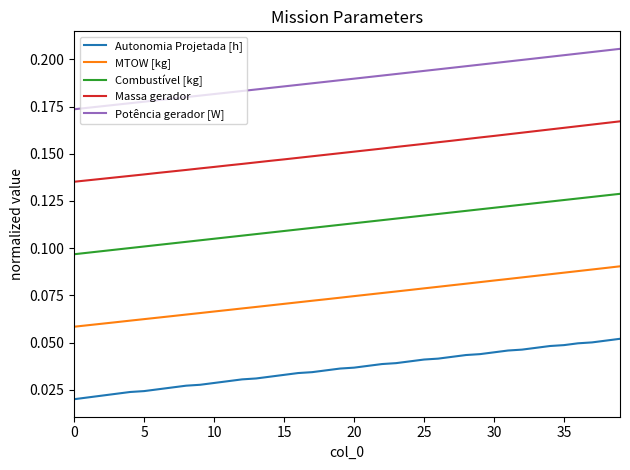

True or false: Autonomia Projetada [h] and Combustível [kg] cross at least once.

False